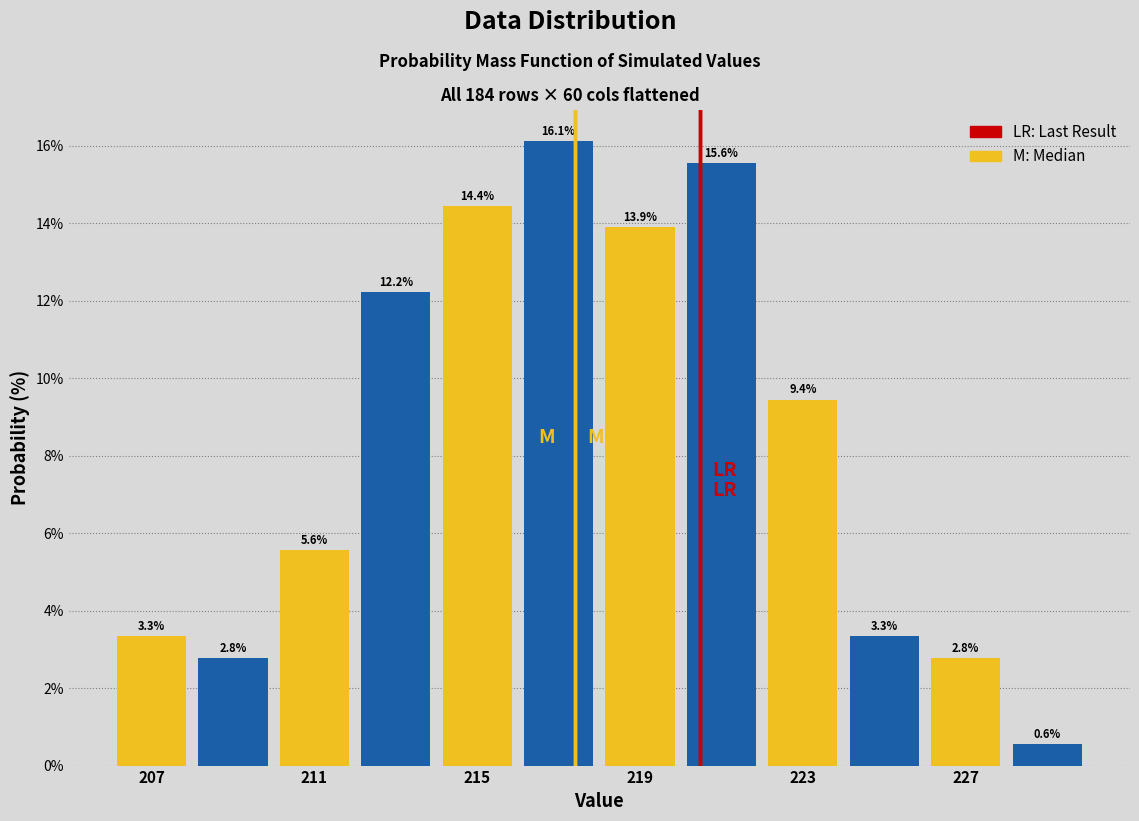

Reading left to right, list every bar in this chart as the range it spans on the x-axis followed by its height.

206 to 208: 3.3
208 to 210: 2.8
210 to 212: 5.6
212 to 214: 12.2
214 to 216: 14.4
216 to 218: 16.1
218 to 220: 13.9
220 to 222: 15.6
222 to 224: 9.4
224 to 226: 3.3
226 to 228: 2.8
228 to 230: 0.6